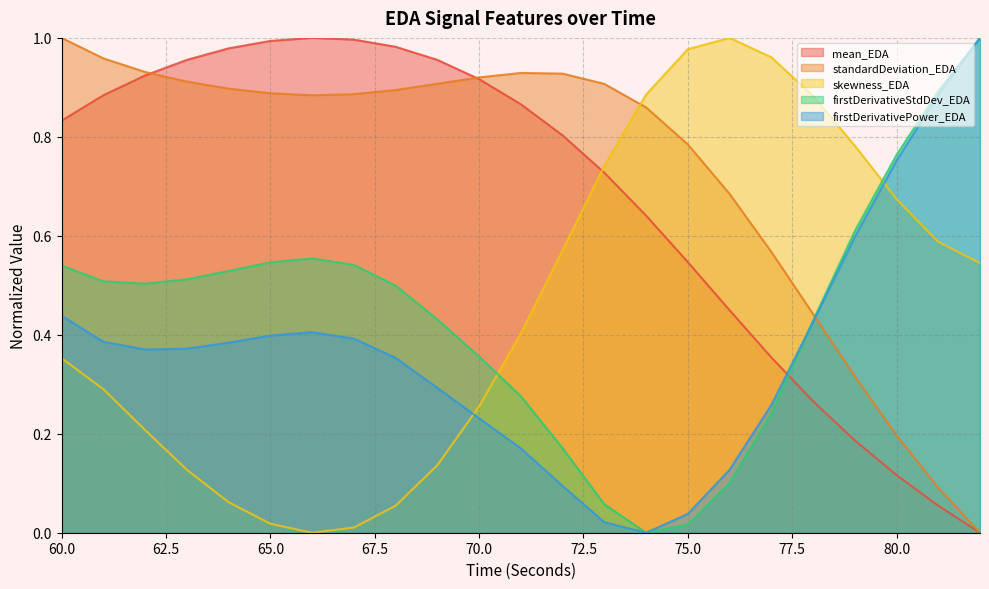

Which series has the largest total across all categories?

standardDeviation_EDA